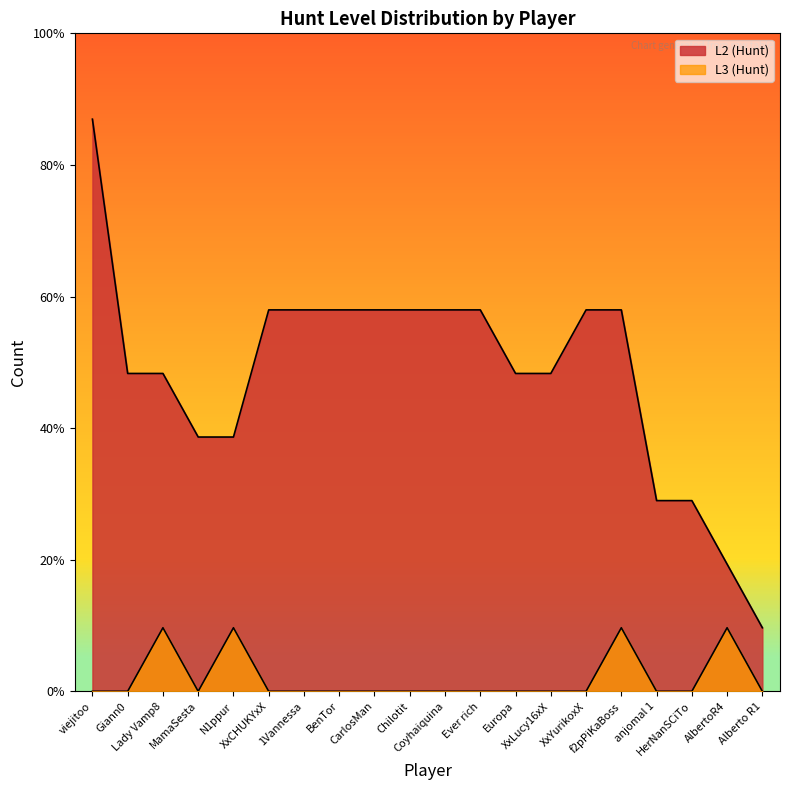

What are all the series names shown in the legend?

L2 (Hunt), L3 (Hunt)